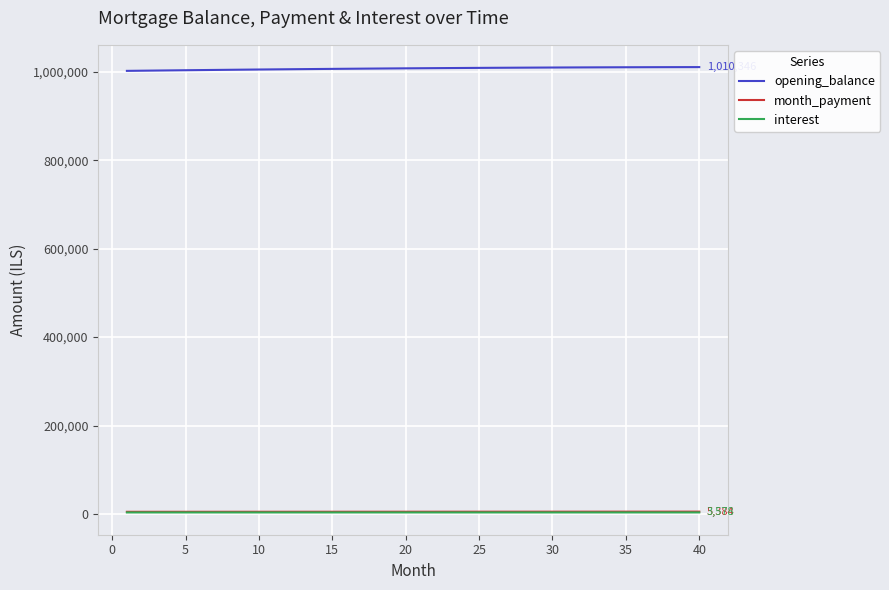

What is the maximum value for opening_balance?

1010345.9